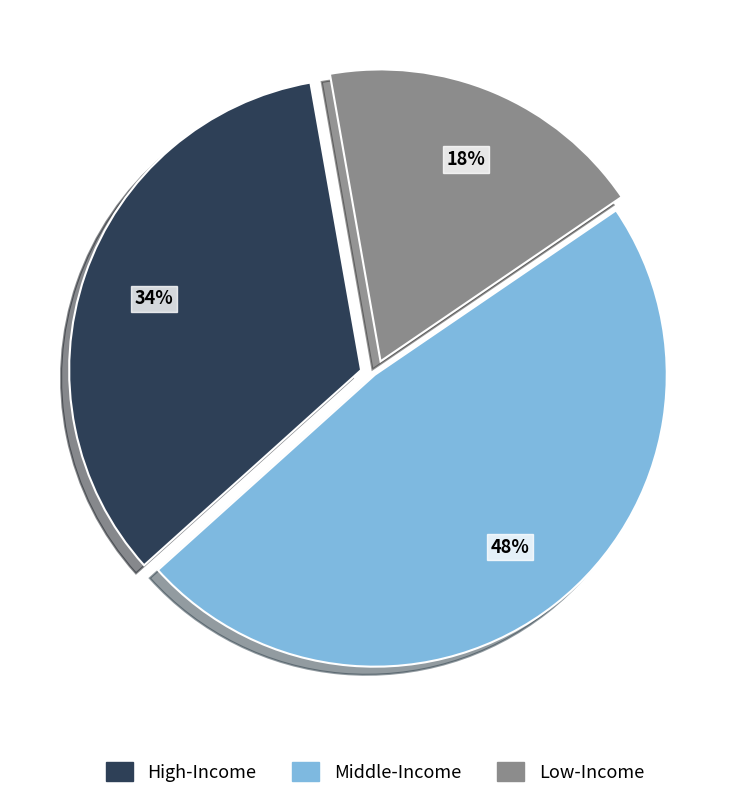

Count the number of slices in the pie.

3